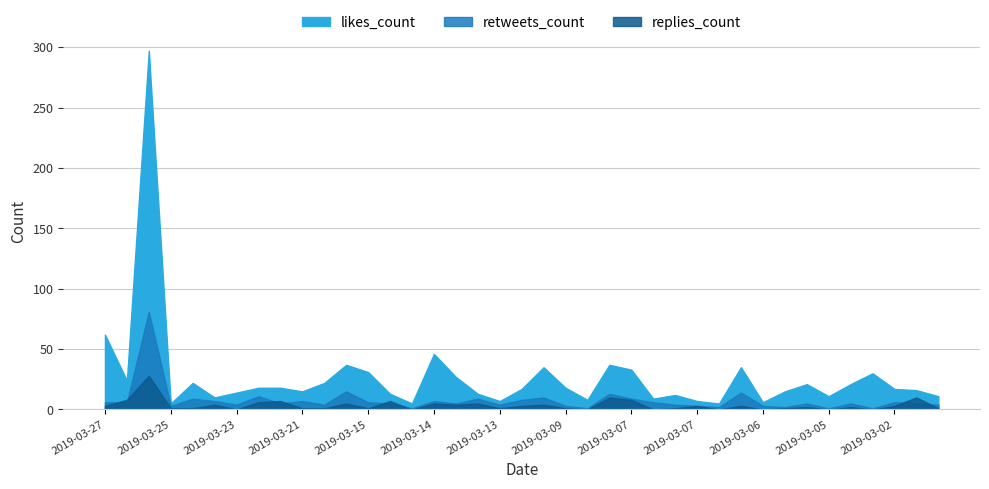

What are all the series names shown in the legend?

likes_count, retweets_count, replies_count